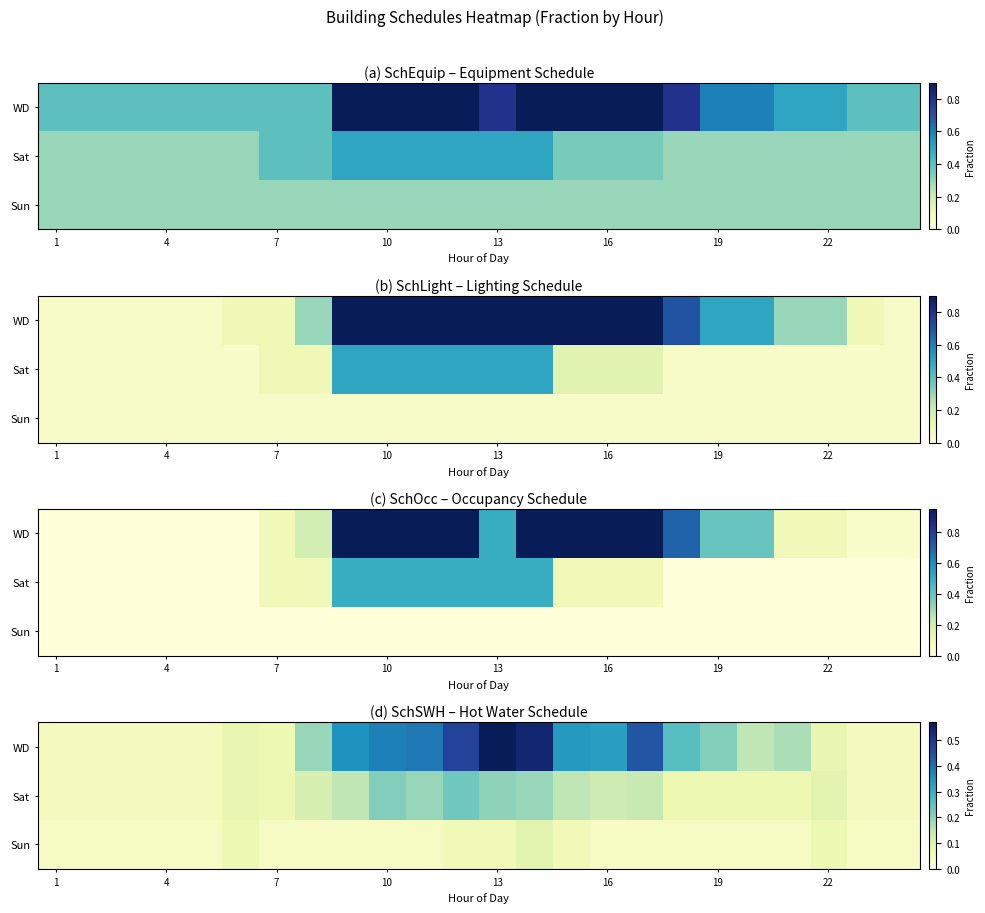

At which label is Sat closest to 0?

1